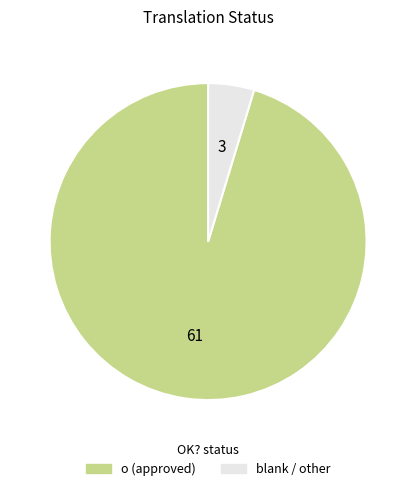

Does any single category account for the majority?

Yes